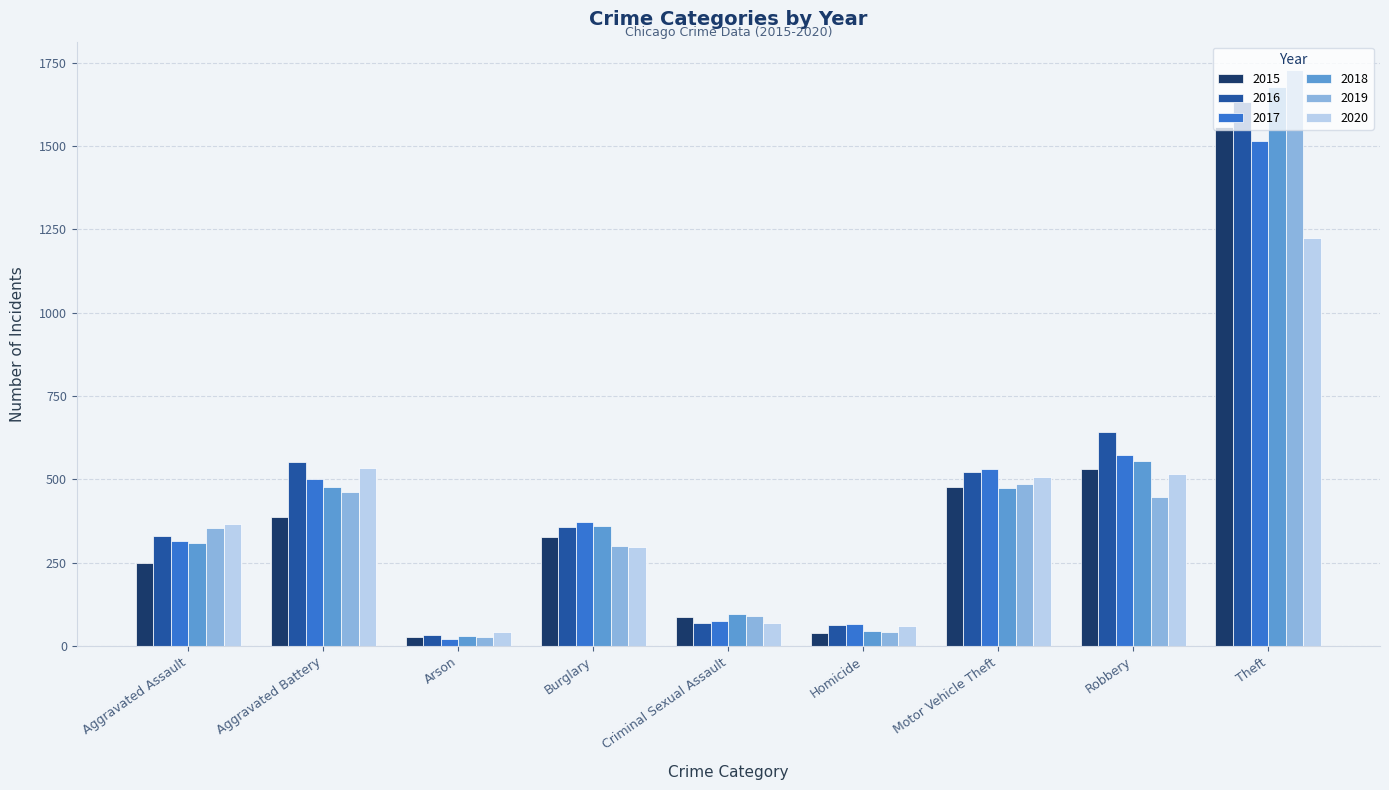

What is the sum of all 2018 values?

4023